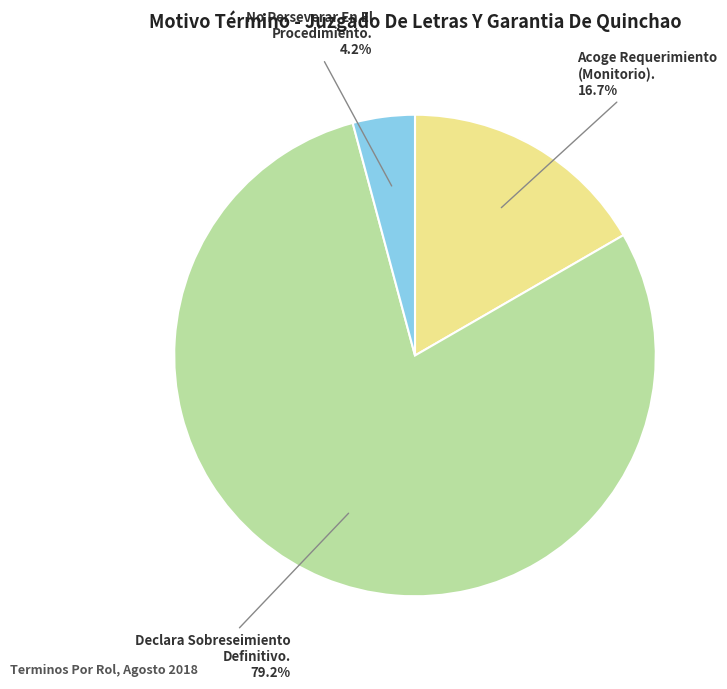

Which slice is the largest?

Declara Sobreseimiento Definitivo.